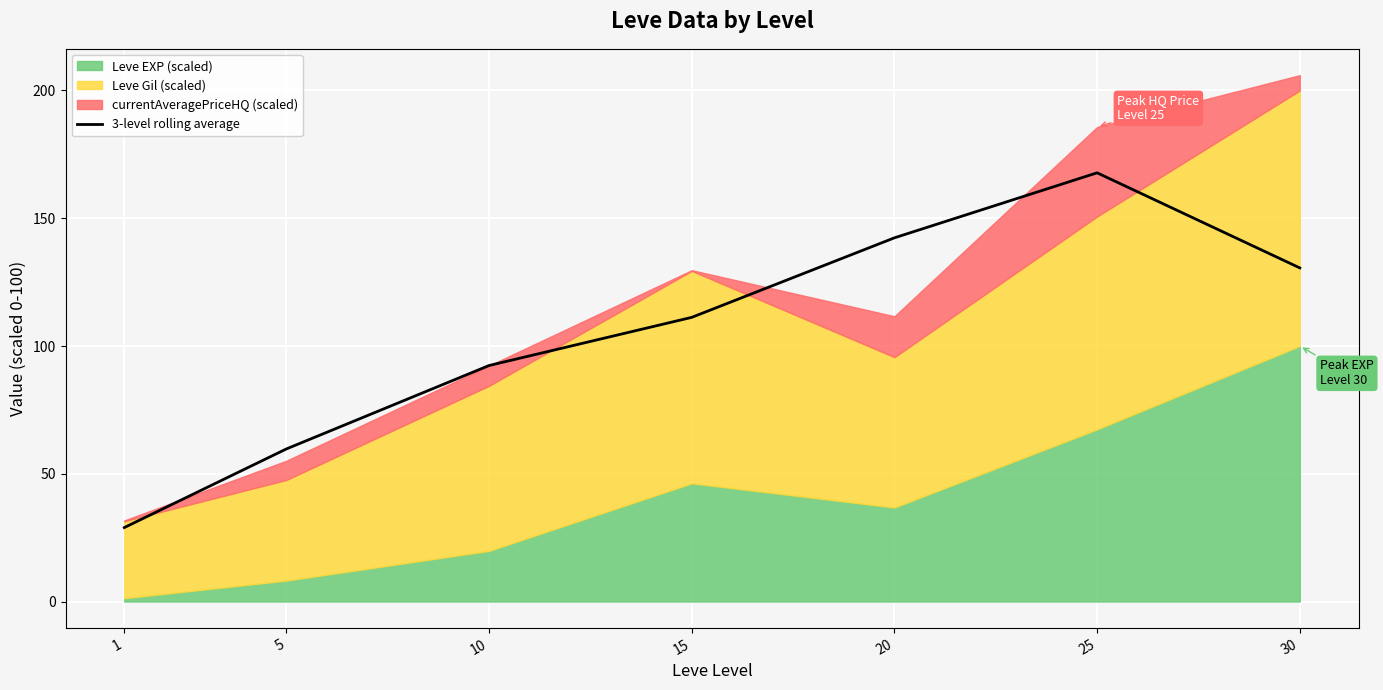

At which label does the data first exceed 111?

15